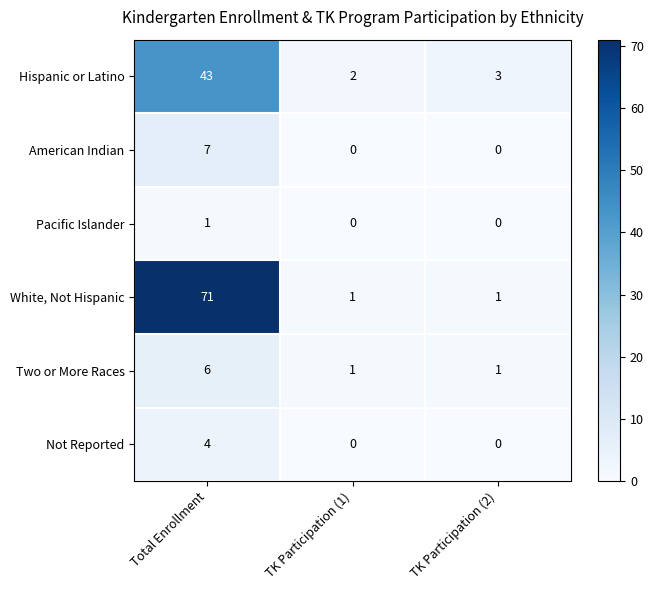

What is the sum of all Hispanic or Latino values?

48